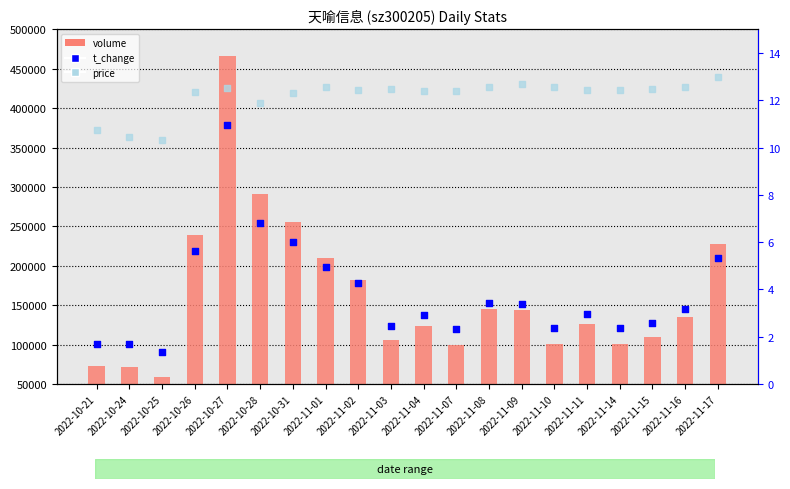

At how many categories does at least one series exceed 1122?

20